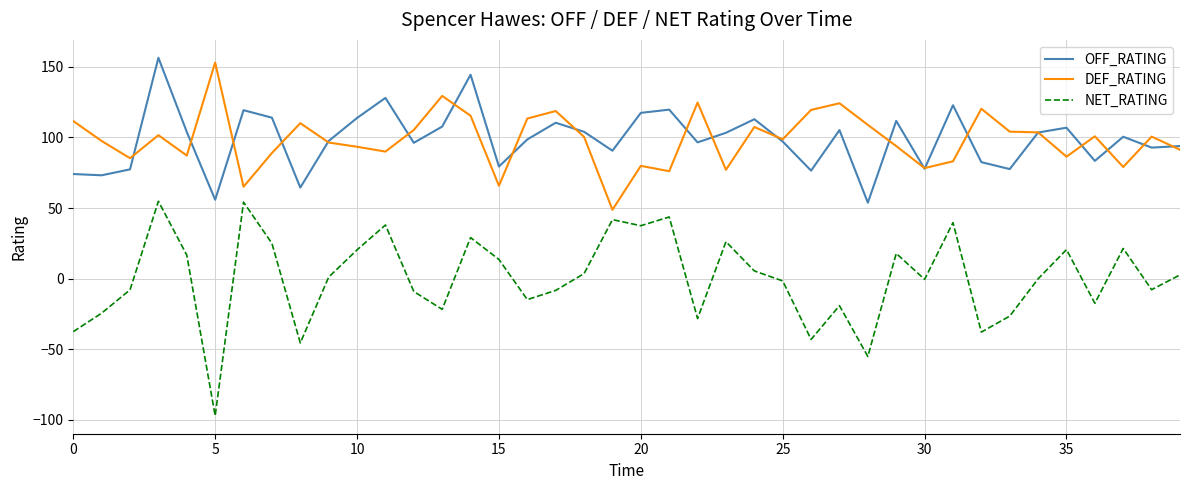

In DEF_RATING, how many points are lower than both neighbors (excluding endpoints)?

12